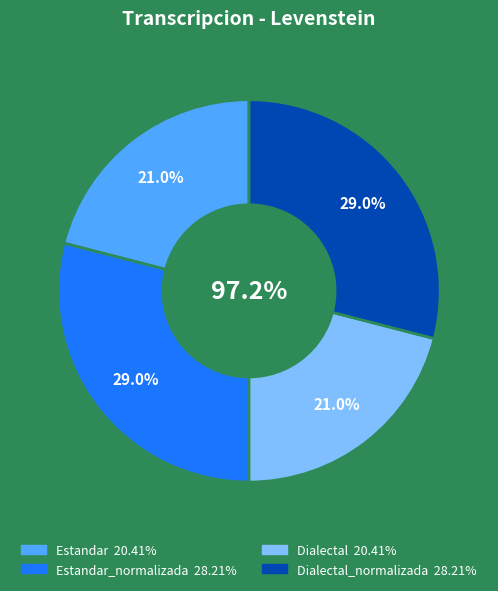

The Estandar slice represents 21% of the pie. True or false?

True